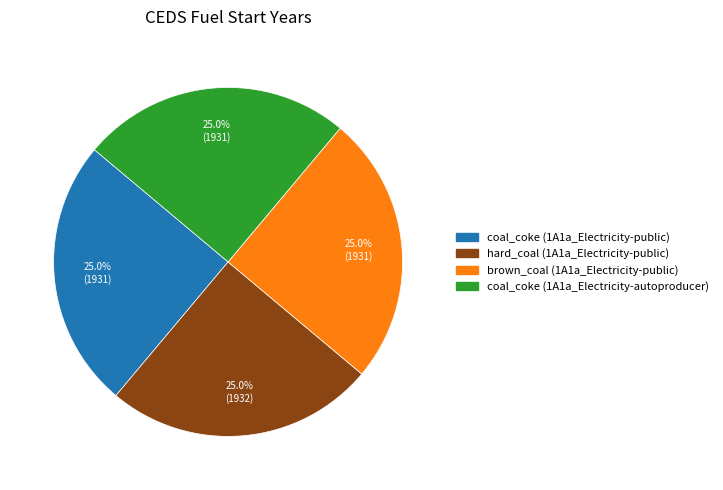

Approximately how many times larger is the value at hard_coal (1A1a_Electricity-public) compared to coal_coke (1A1a_Electricity-public)?

1.0